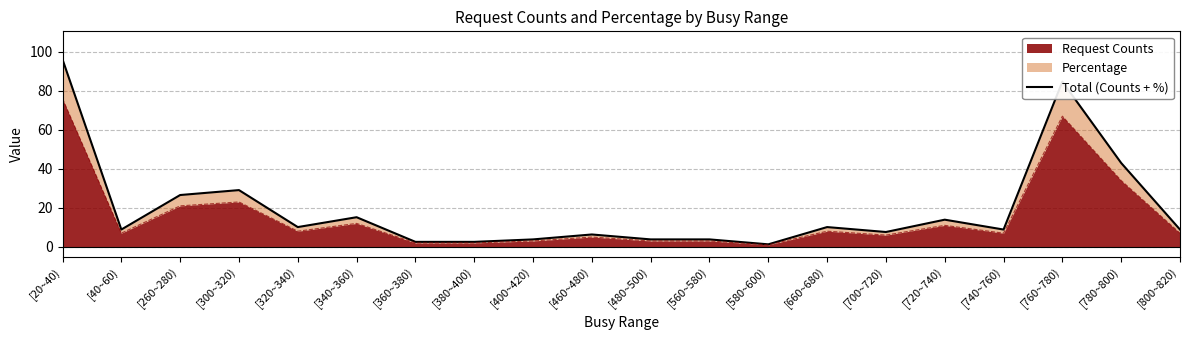

Does the chart display data point markers on the line(s)?

No